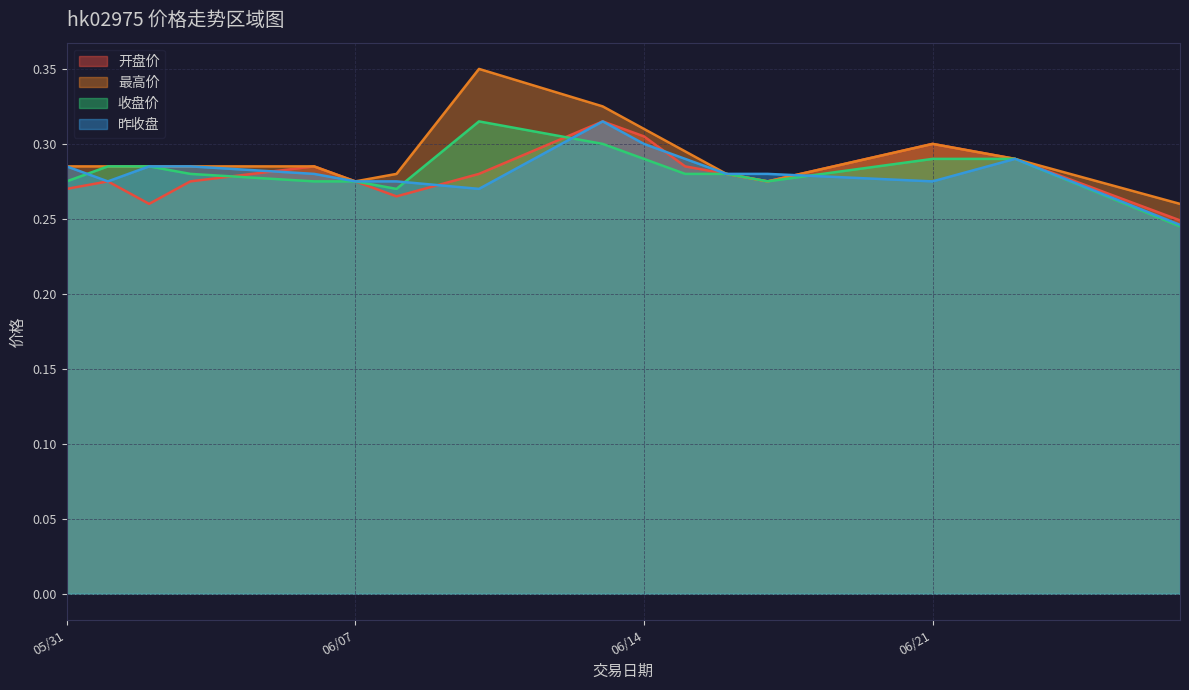

What is the difference between the maximum and second lowest values in the 最高价 series?

0.1